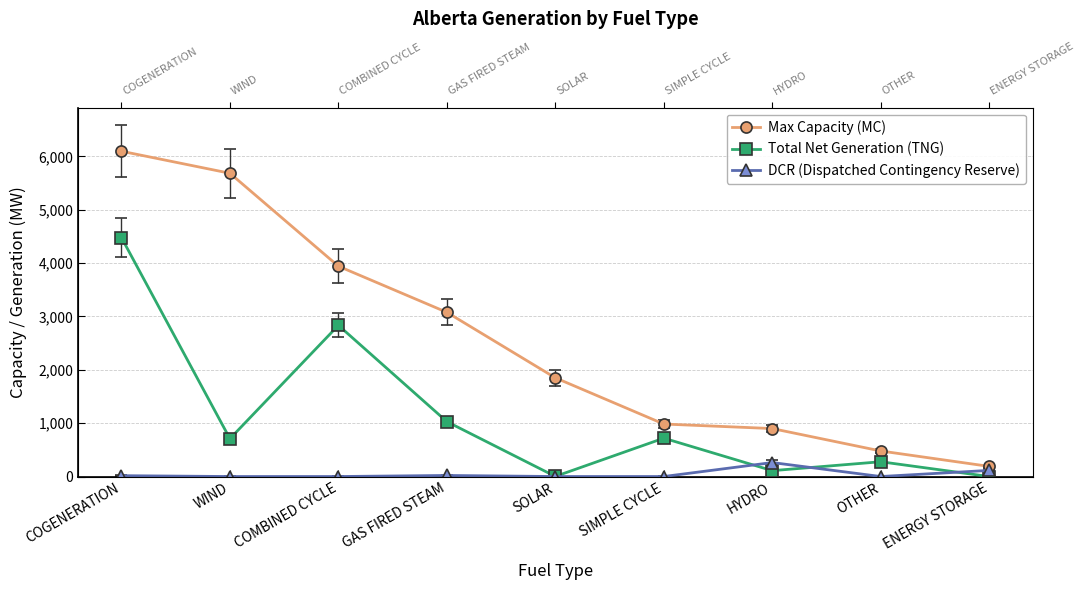

How many intersections are there between DCR (Dispatched Contingency Reserve) and Total Net Generation (TNG)?

3